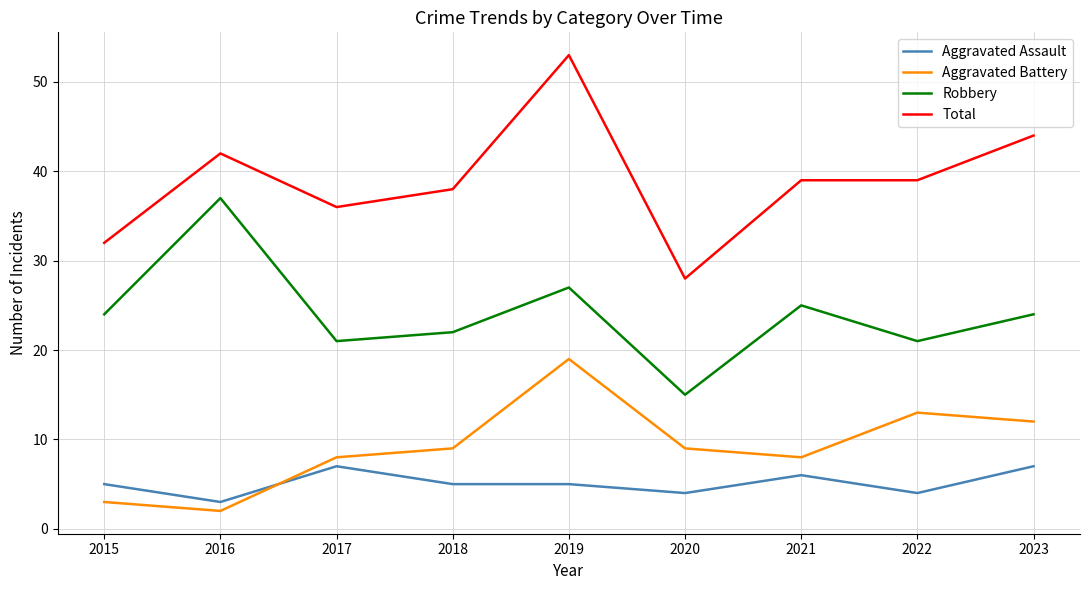

Count the number of data series in this chart.

4